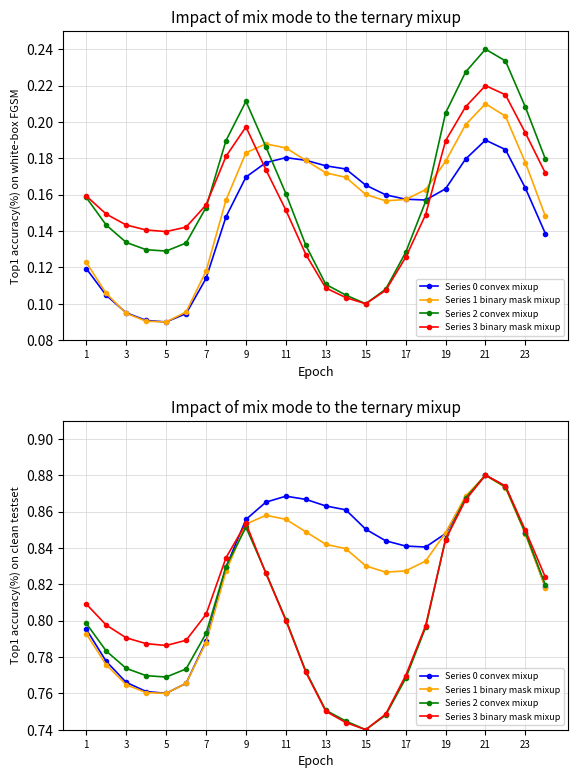

What are all the series names shown in the legend?

Series 0 convex mixup, Series 1 binary mask mixup, Series 2 convex mixup, Series 3 binary mask mixup